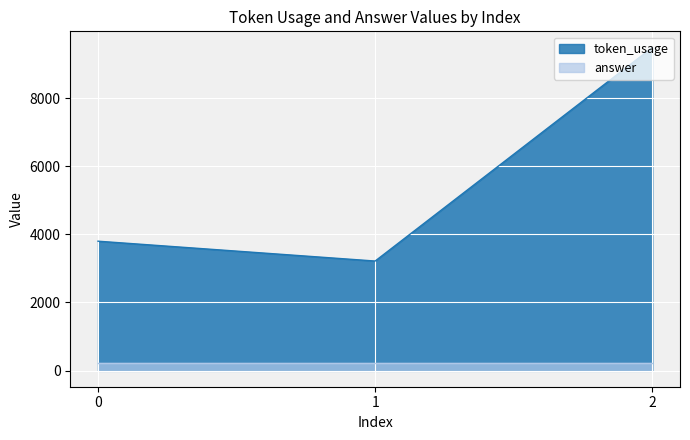

List the labels in order of value, smallest first.

1, 0, 2